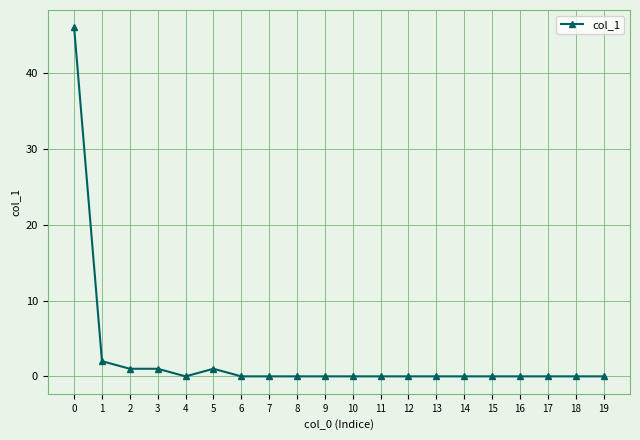

What is the maximum value shown in the chart?

46